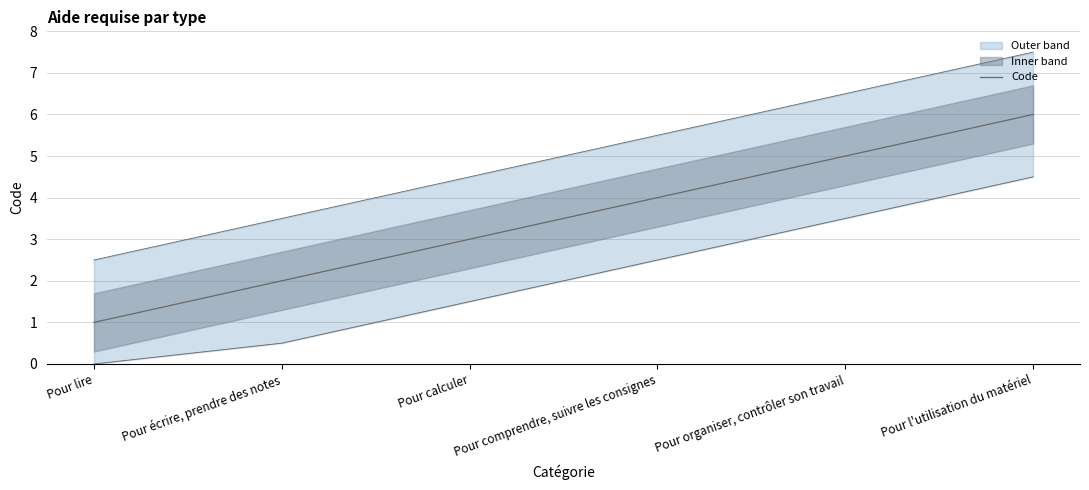

How many lines are shown in the chart?

1